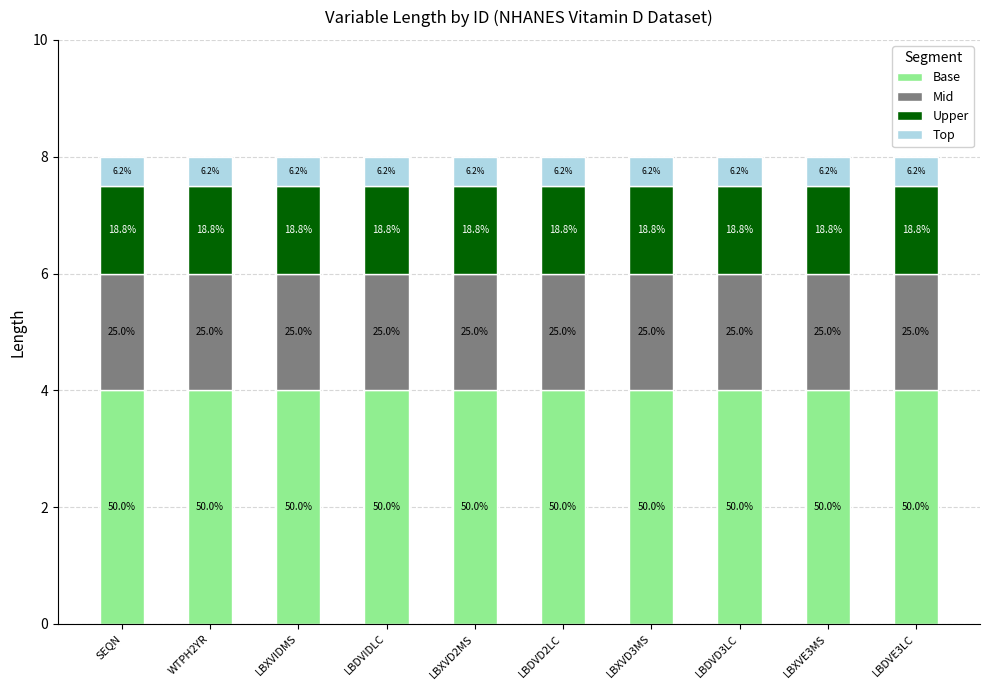

The Upper series shows 2.1 at LBXVD3MS. True or false?

False